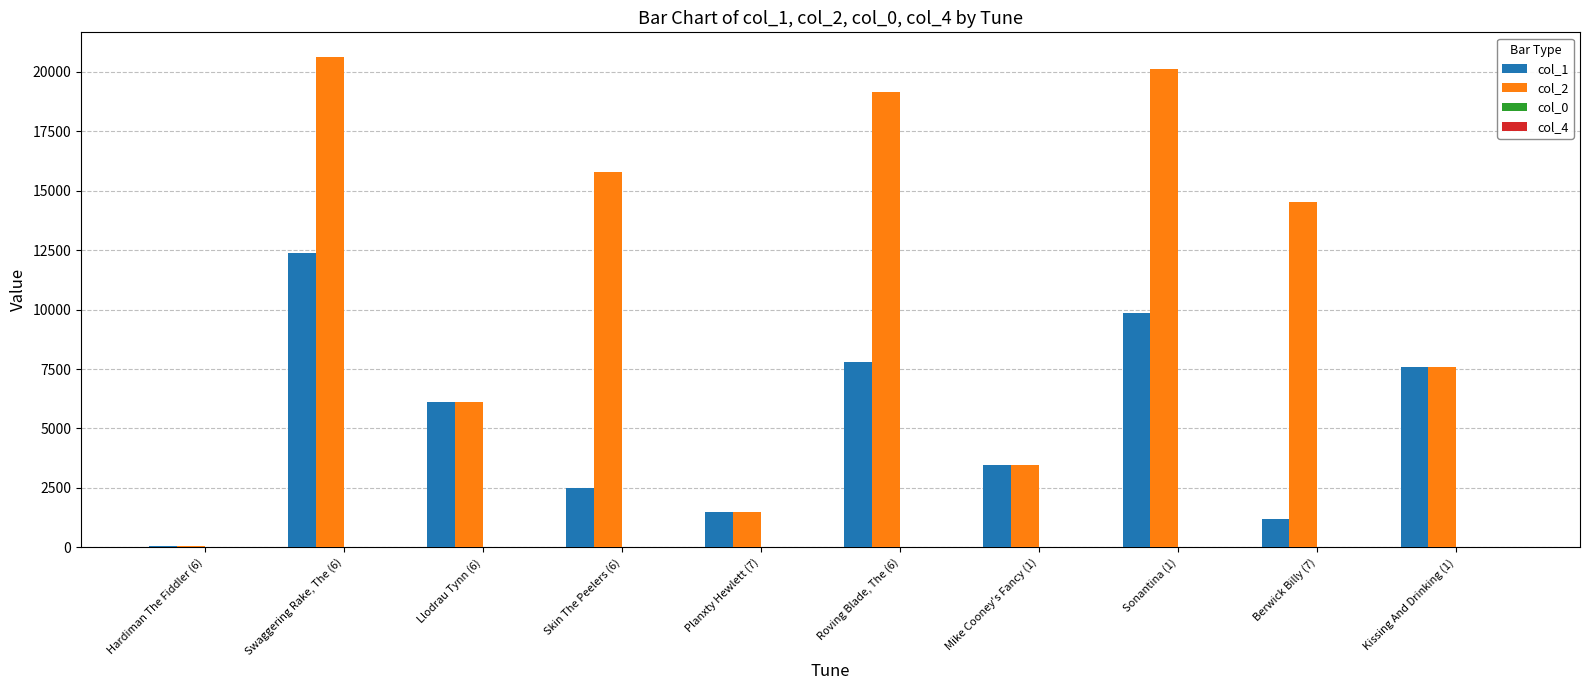

What is the maximum value for col_1?

12374.0